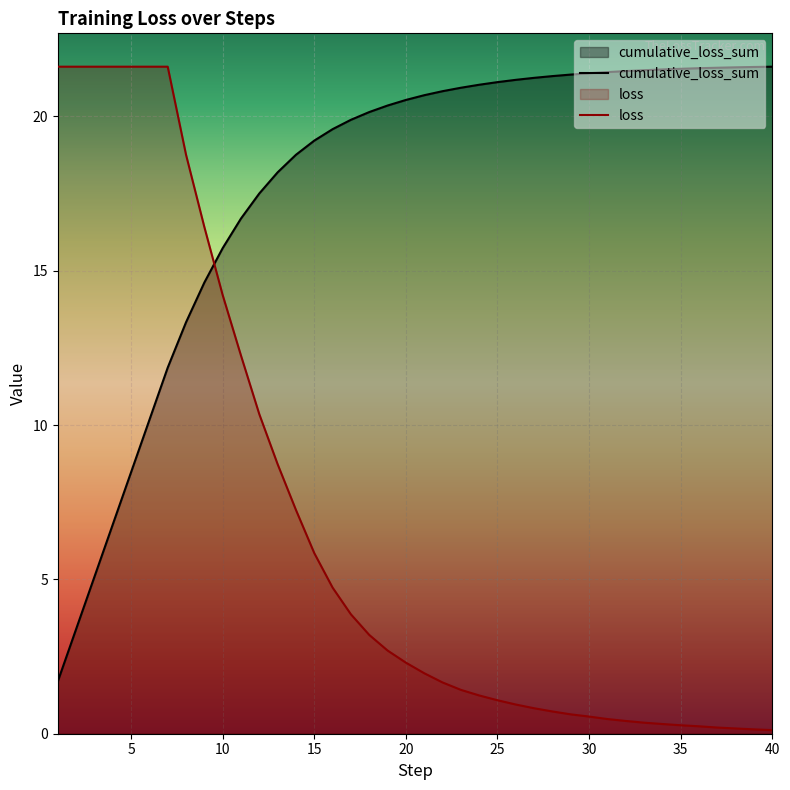

What is the difference between the maximum and minimum values in the cumulative_loss_sum series?

19.9